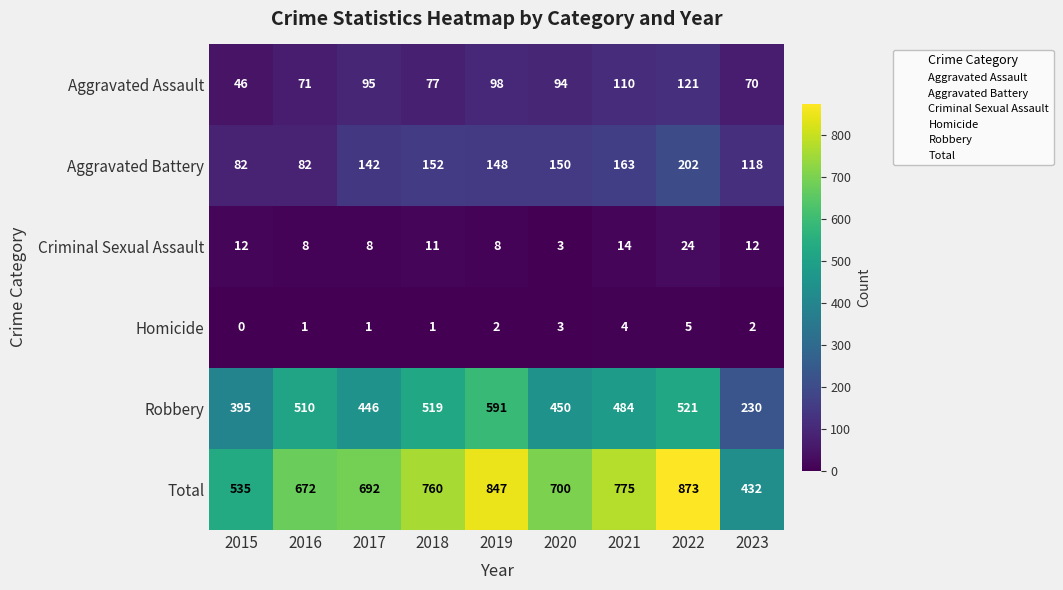

What is the approximate value of Aggravated Assault at 2021?

110